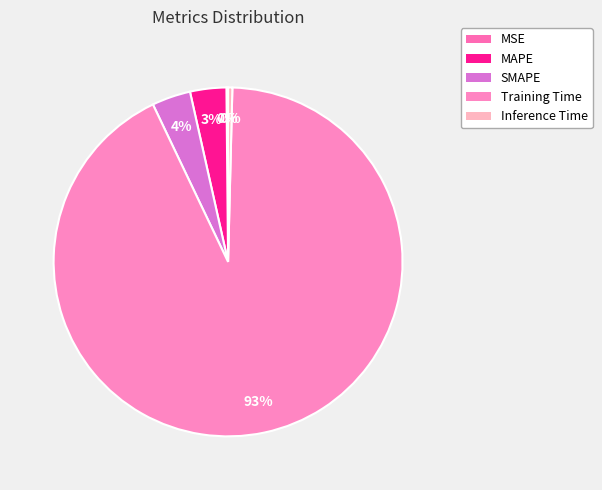

True or false: MSE accounts for 0% of the total.

True